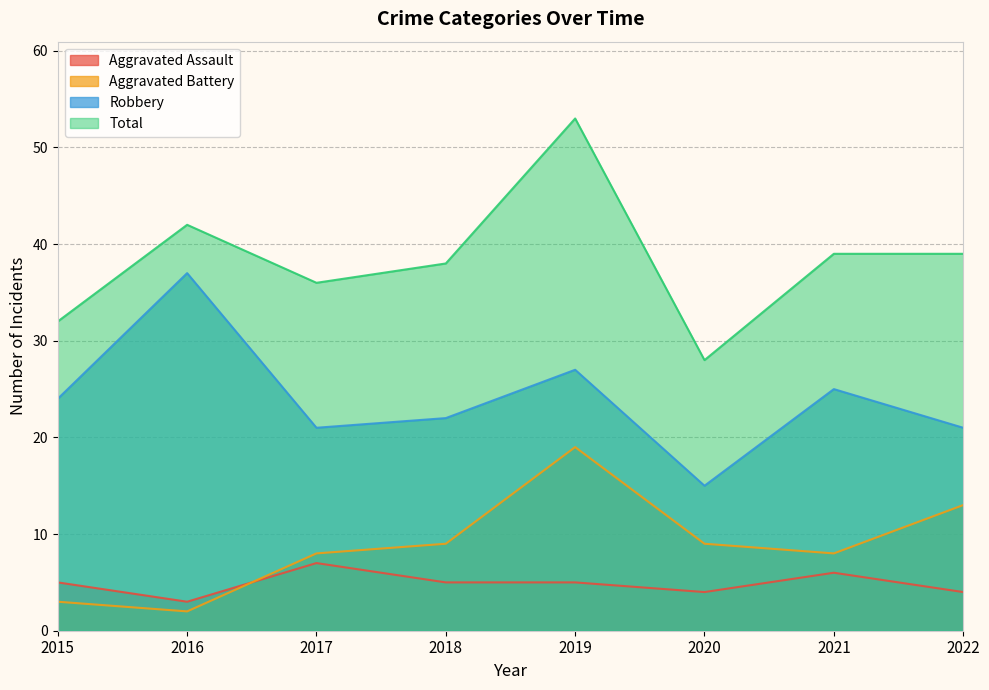

Reading left to right, list all the values displayed in this chart.

Aggravated Assault: 2015=5	2016=3	2017=7	2018=5	2019=5	2020=4	2021=6	2022=4
Aggravated Battery: 2015=3	2016=2	2017=8	2018=9	2019=19	2020=9	2021=8	2022=13
Robbery: 2015=24	2016=37	2017=21	2018=22	2019=27	2020=15	2021=25	2022=21
Total: 2015=32	2016=42	2017=36	2018=38	2019=53	2020=28	2021=39	2022=39